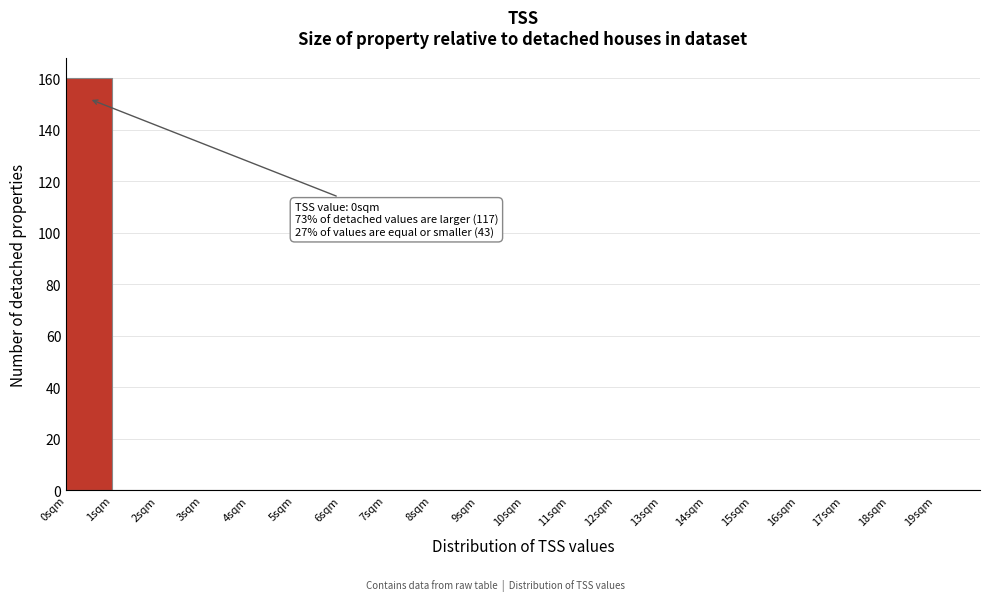

Over which range of the x-axis is the bar tallest?

0 to 1